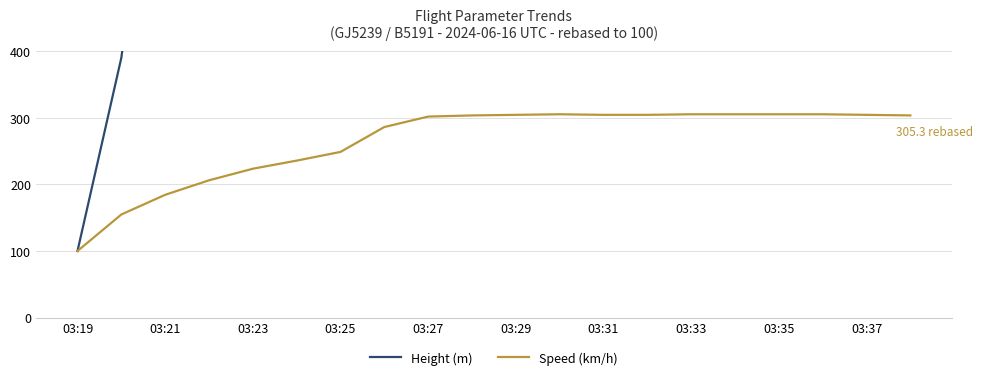

True or false: Speed (km/h) has a value of 324.7 at 03:21.

False